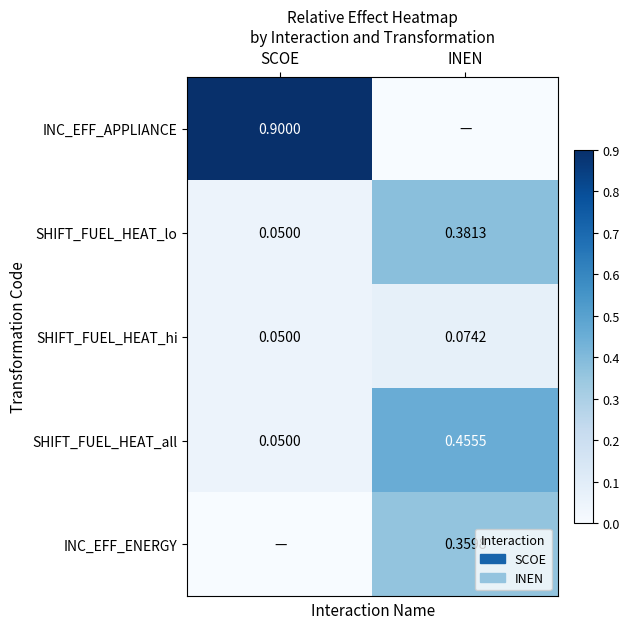

Which category has the lowest value in the SHIFT_FUEL_HEAT_lo series?

SCOE